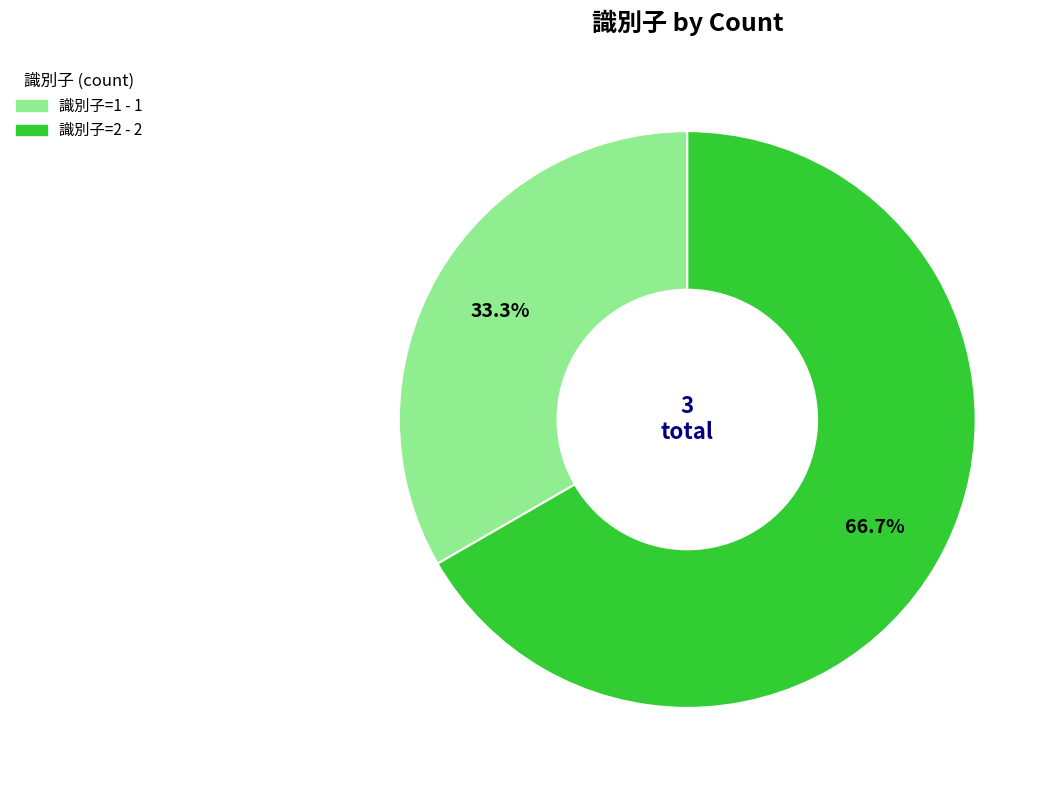

Does any single category account for the majority?

Yes